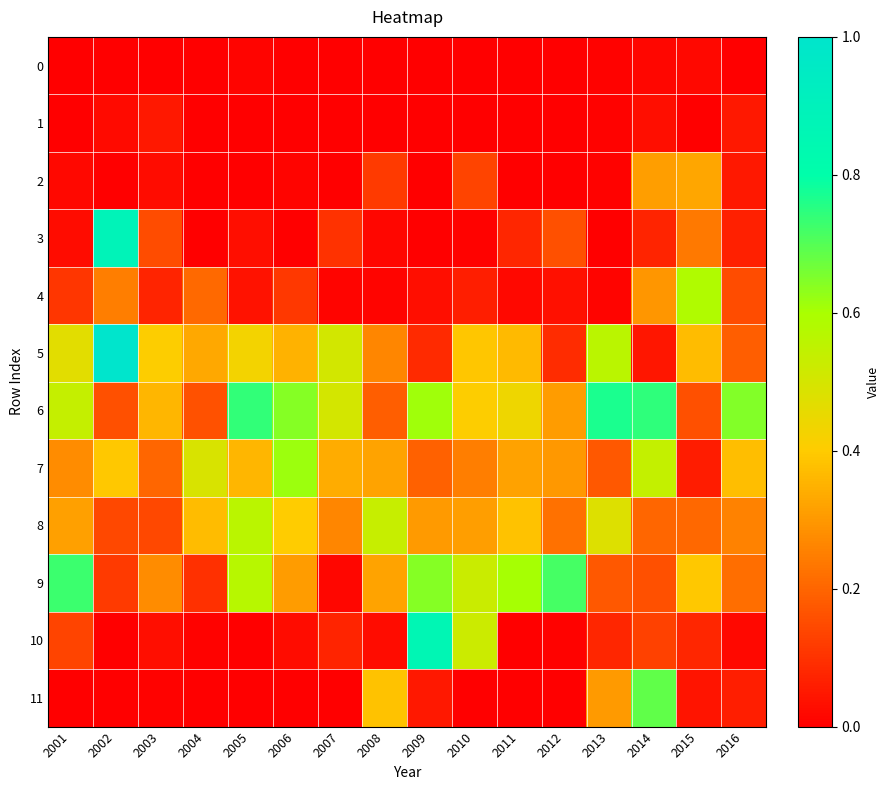

At 2001, list the series in order from smallest to largest.

1, 11, 0, 2, 3, 4, 10, 7, 8, 5, 6, 9